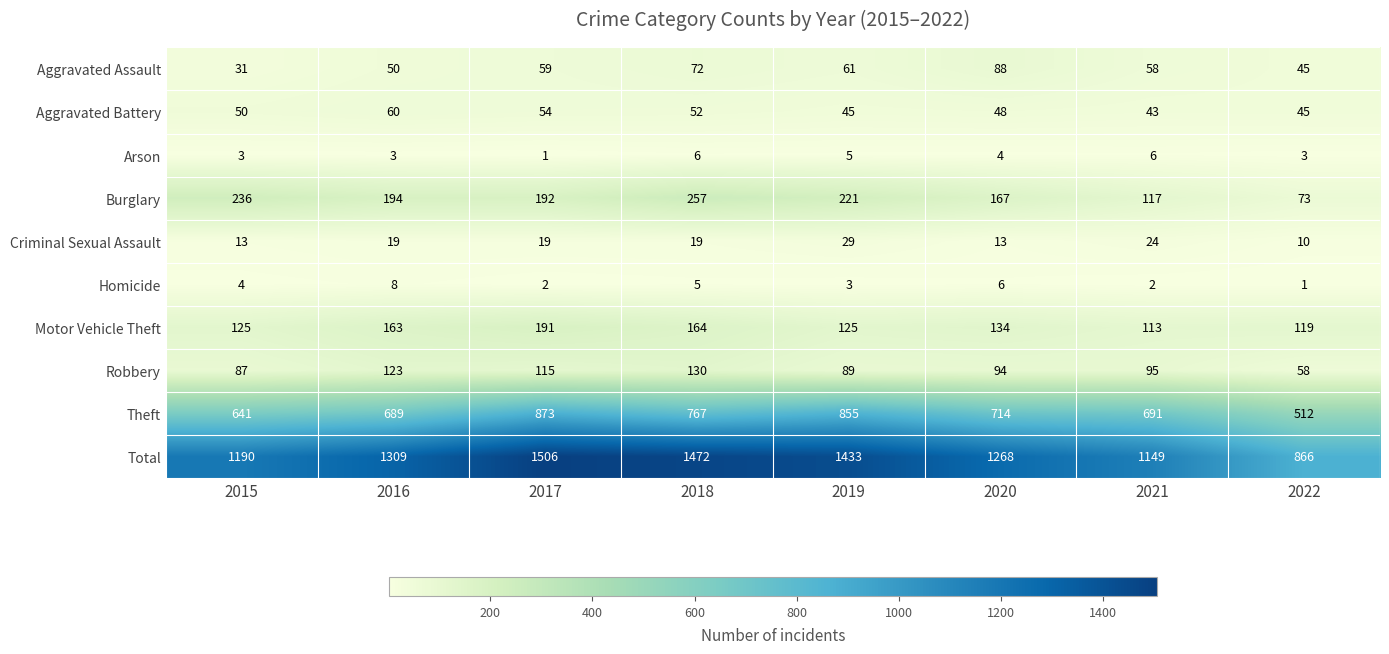

Which series has the largest range (max minus min)?

Total